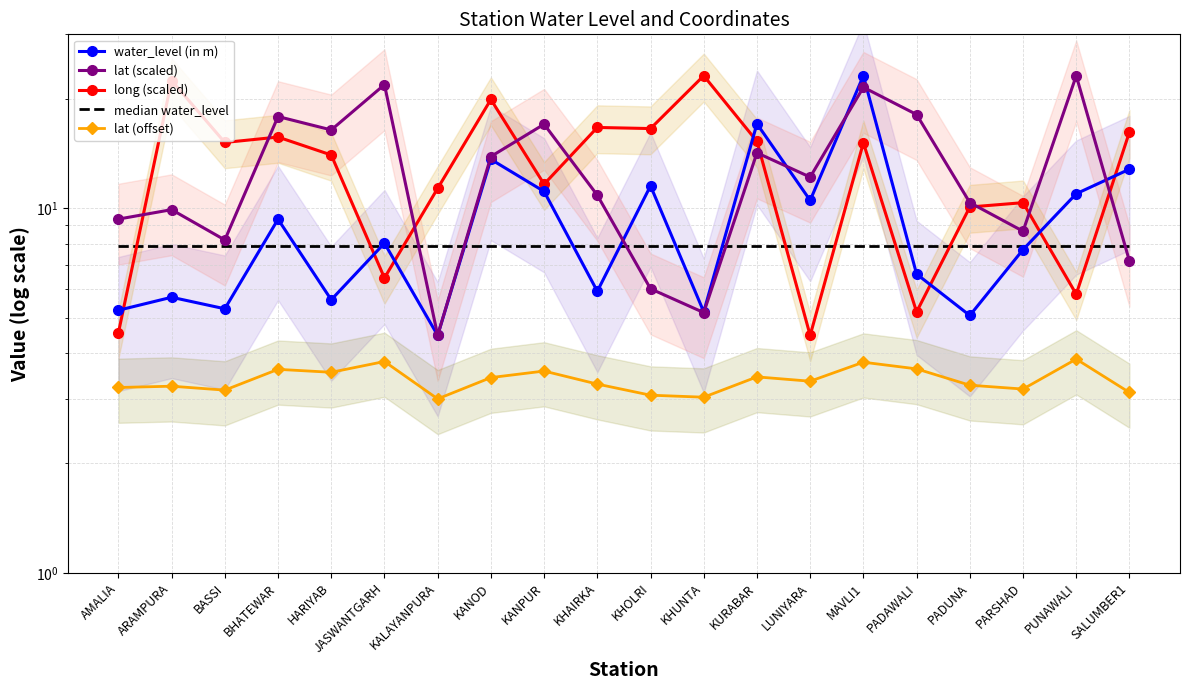

Where is lat (scaled) nearest to the value 13?

LUNIYARA